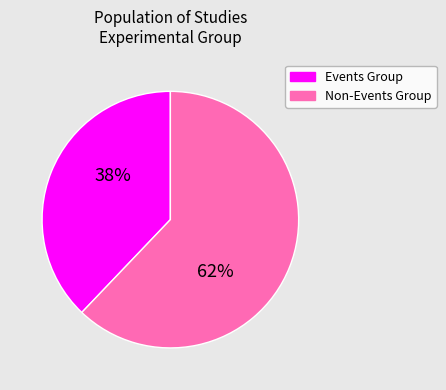

To the nearest percent, what is the difference between the largest and smallest slice percentages?

24%